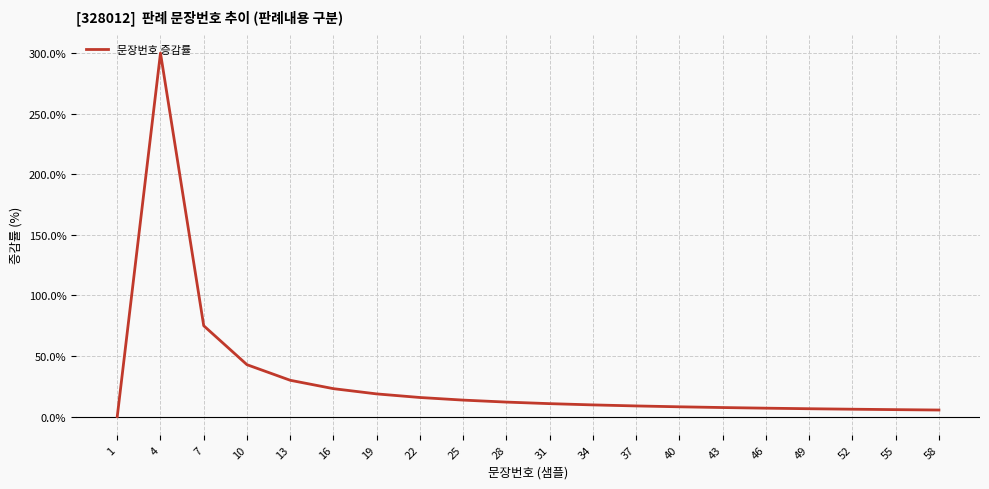

What is the difference between the maximum and second lowest values?

294.5